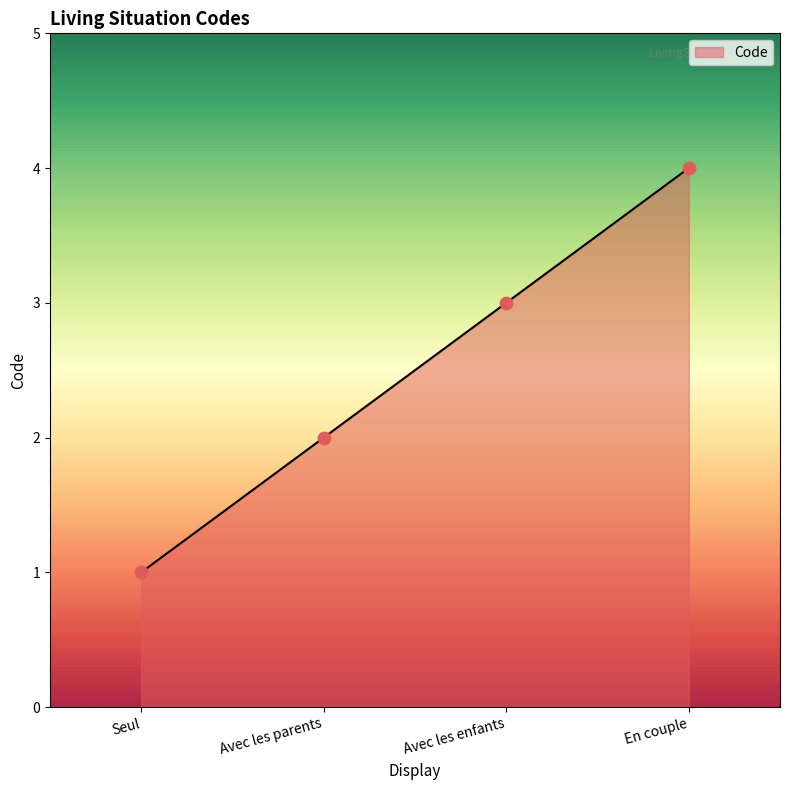

What is the change in value from Seul to Avec les parents?

+1